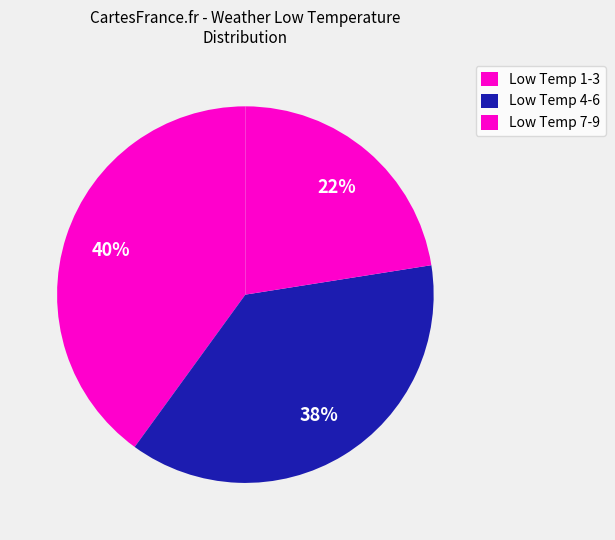

How many slices are in this pie chart?

3